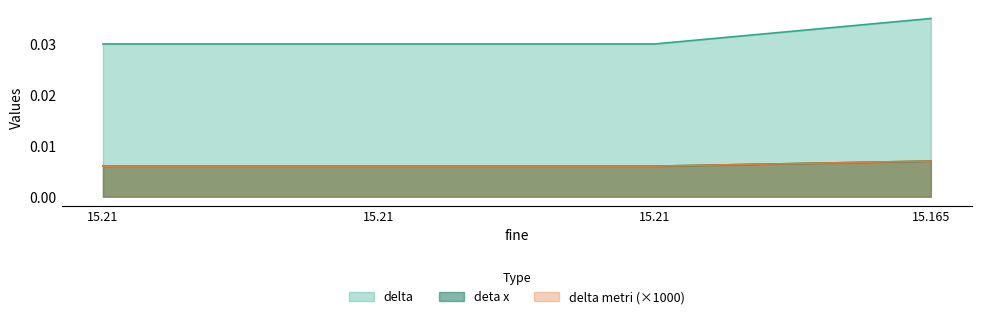

Is it true that delta equals 0.0 at 15.165?

False